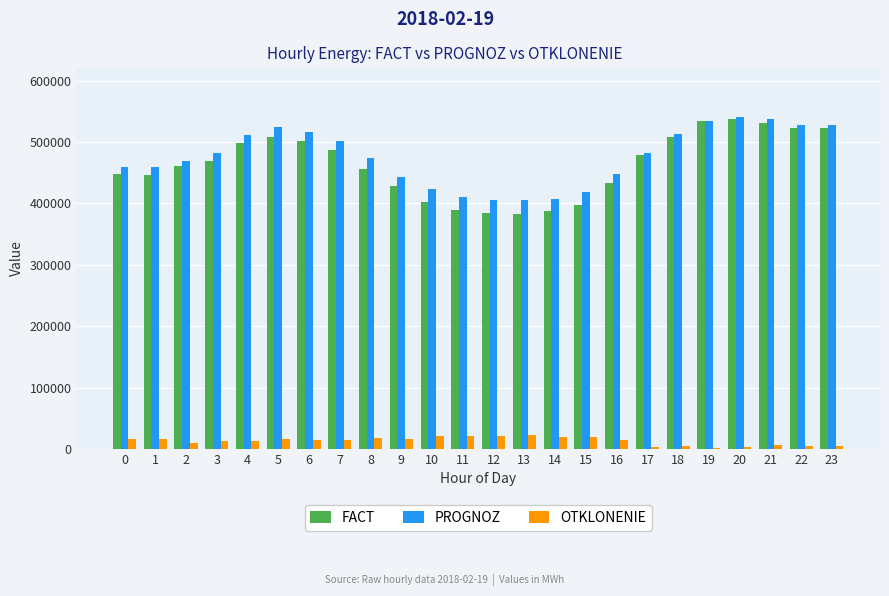

Is the value of PROGNOZ at 4 greater than the value of FACT at 1?

Yes